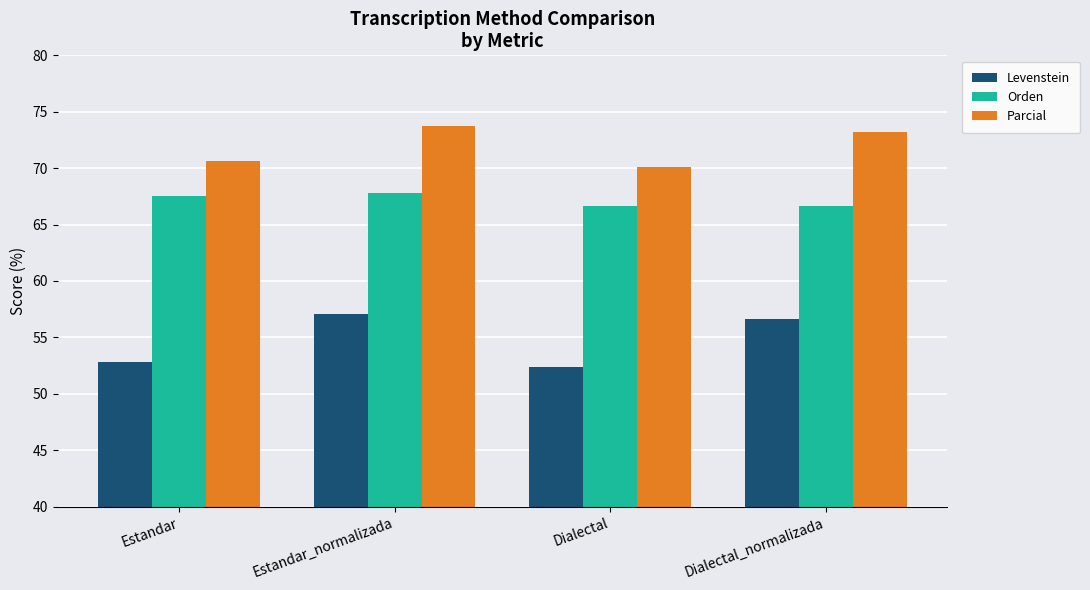

Which series has the largest total across all categories?

Parcial